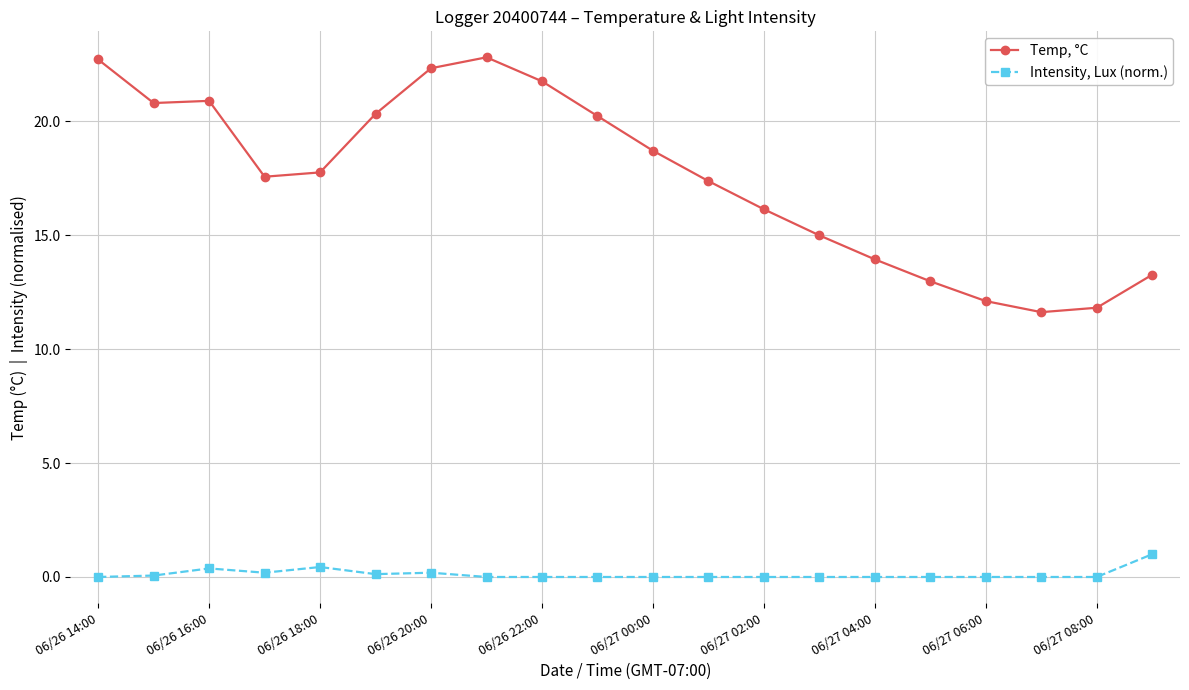

What is the minimum value for Temp, °C?

11.6